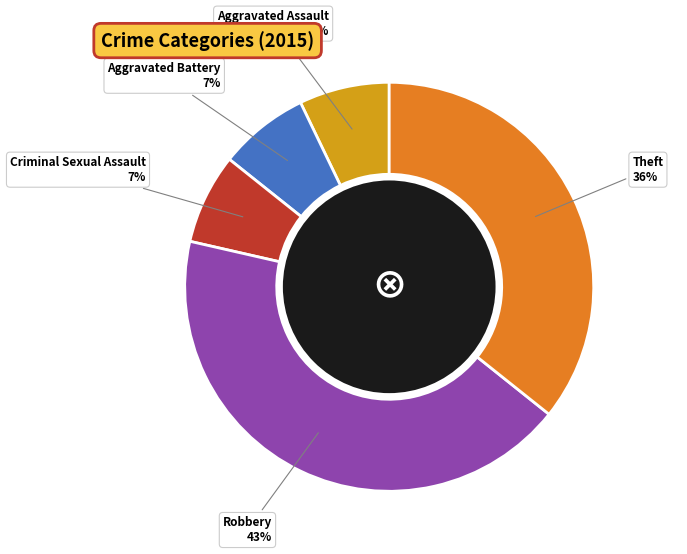

Count the number of slices in the pie.

5